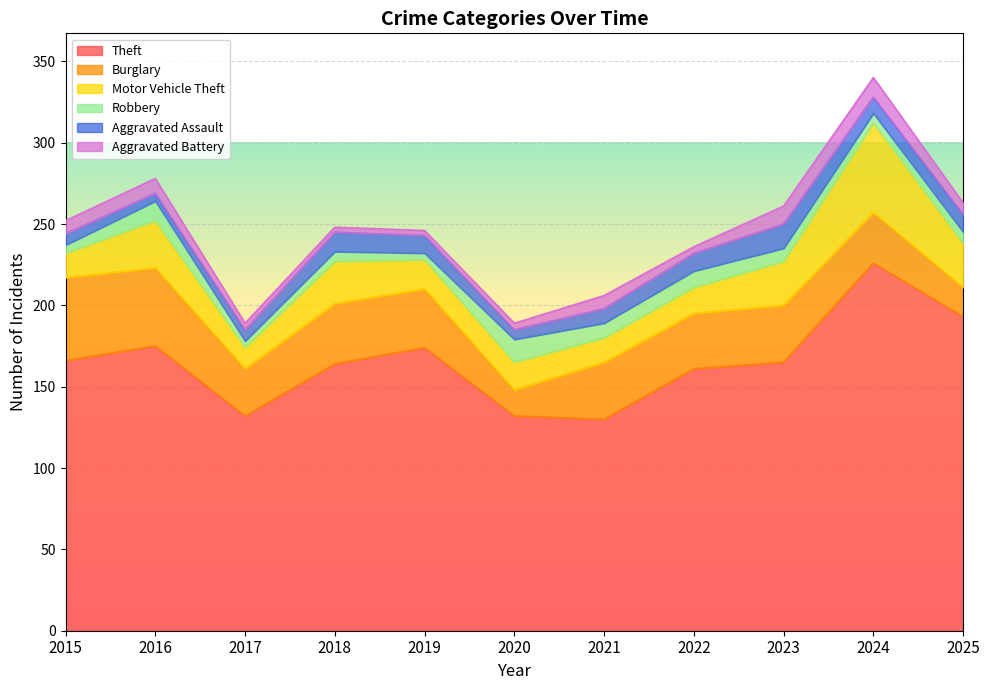

Which series has the largest total across all categories?

Theft